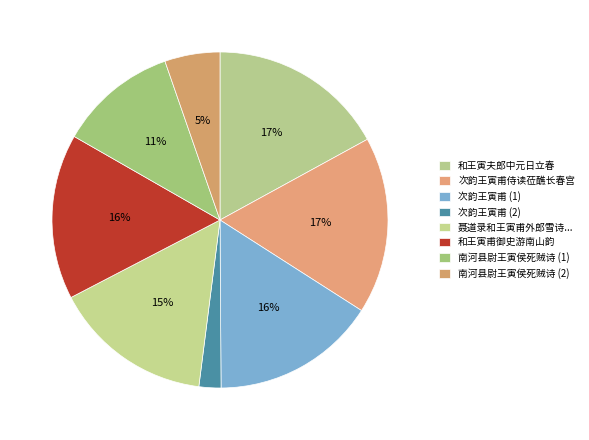

Rank the categories by value from lowest to highest.

次韵王寅甫 (151587), 南河县尉王寅侯死贼诗 (381360), 南河县尉王寅侯死贼诗 (819101), 聂道录和王寅甫外郎雪诗因次韵仍依白战体, 次韵王寅甫 (1137378), 和王寅甫御史游南山韵, 和王寅夫郎中元日立春, 次韵王寅甫侍读莅醮长春宫